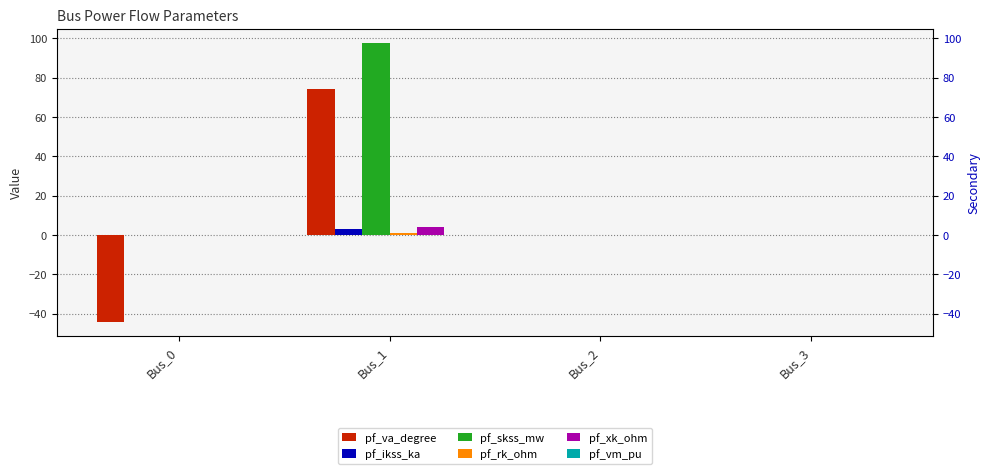

What is the sum of all pf_rk_ohm values?

1.1